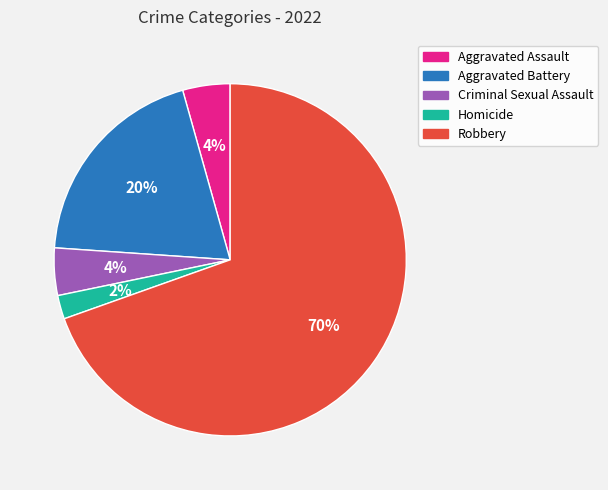

Does Robbery account for over 50% of the chart?

Yes